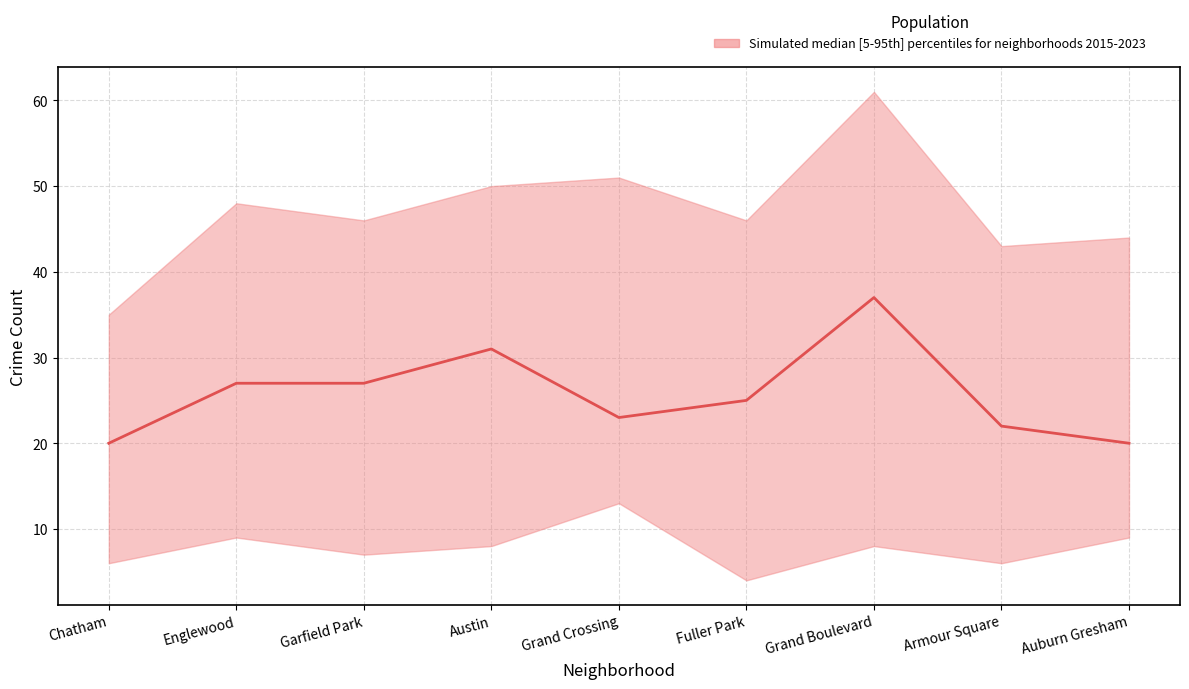

How many interior local peaks (higher than both neighbors) does the data have?

2